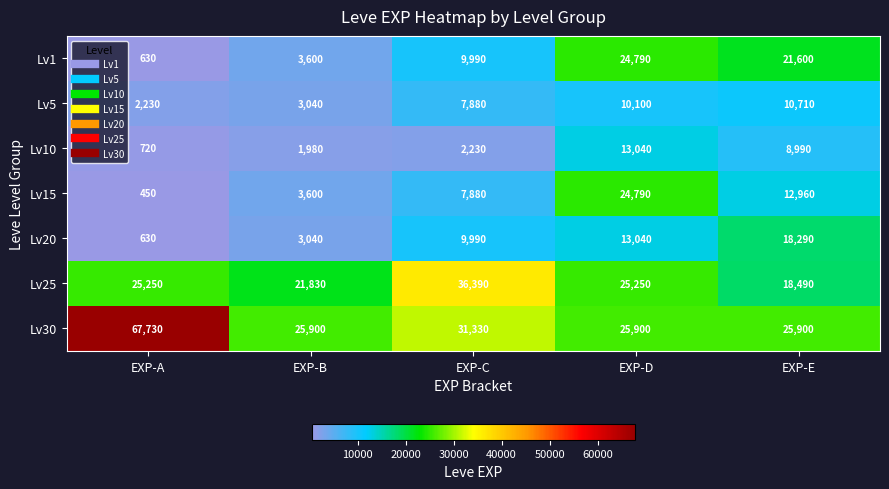

What is the maximum value shown in the chart?

67730